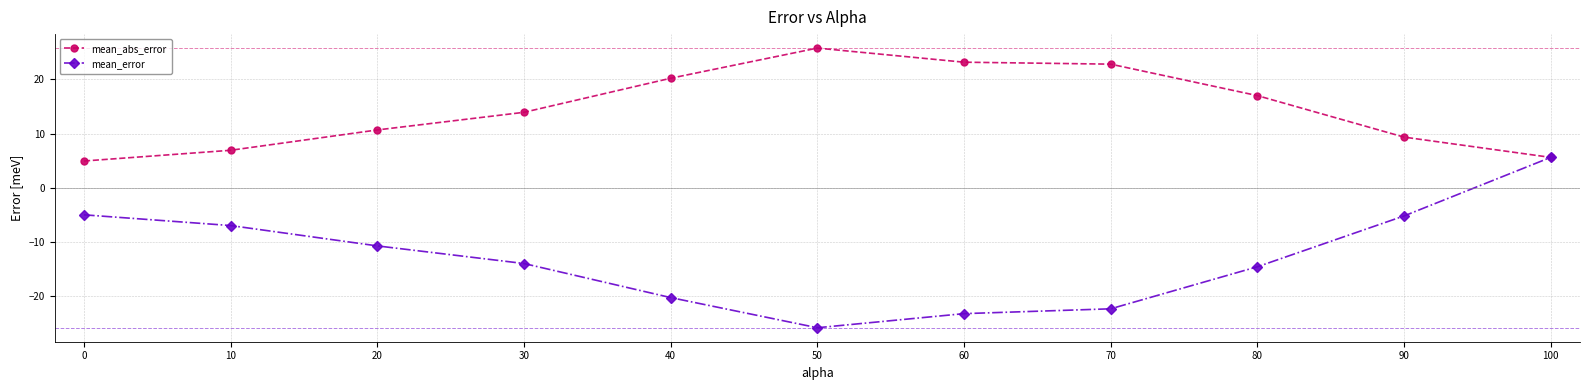

Is the value of mean_error at 20 greater than the value of mean_abs_error at 10?

No